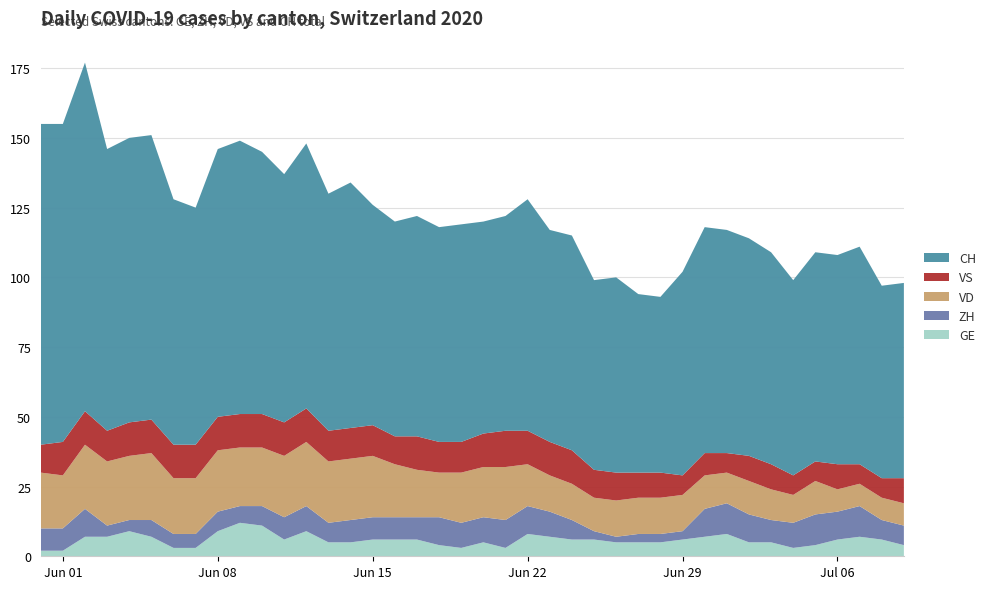

Reading left to right, list all the values displayed in this chart.

GE: 2	2	7	7	9	7	3	3	9	12	11	6	9	5	5	6	6	6	4	3	5	3	8	7	6	6	5	5	5	6	7	8	5	5	3	4	6	7	6	4
ZH: 8	8	10	4	4	6	5	5	7	6	7	8	9	7	8	8	8	8	10	9	9	10	10	9	7	3	2	3	3	3	10	11	10	8	9	11	10	11	7	7
VD: 20	19	23	23	23	24	20	20	22	21	21	22	23	22	22	22	19	17	16	18	18	19	15	13	13	12	13	13	13	13	12	11	12	11	10	12	8	8	8	8
VS: 10	12	12	11	12	12	12	12	12	12	12	12	12	11	11	11	10	12	11	11	12	13	12	12	12	10	10	9	9	7	8	7	9	9	7	7	9	7	7	9
CH: 115	114	125	101	102	102	88	85	96	98	94	89	95	85	88	79	77	79	77	78	76	77	83	76	77	68	70	64	63	73	81	80	78	76	70	75	75	78	69	70